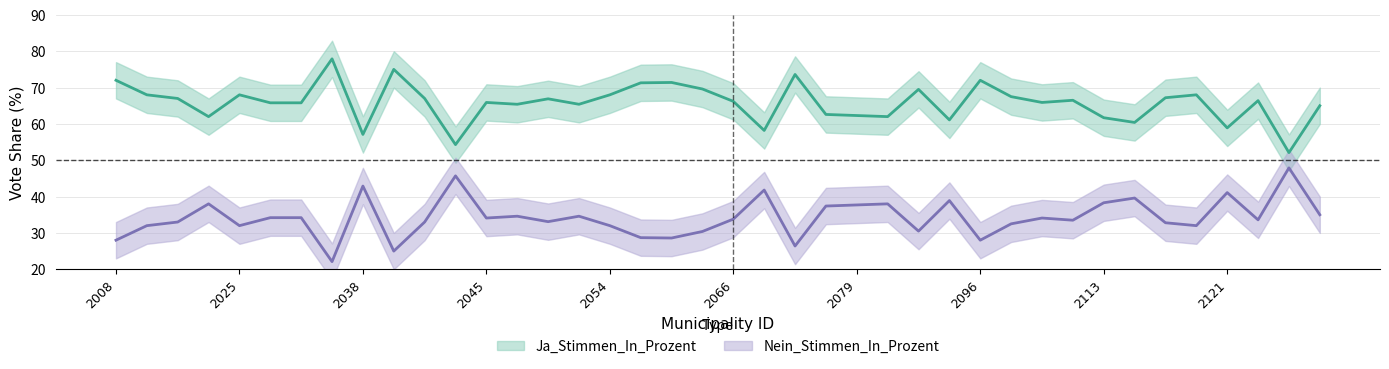

Is the value of Nein_Stimmen_In_Prozent at 2102 greater than the value of Ja_Stimmen_In_Prozent at 2066?

No